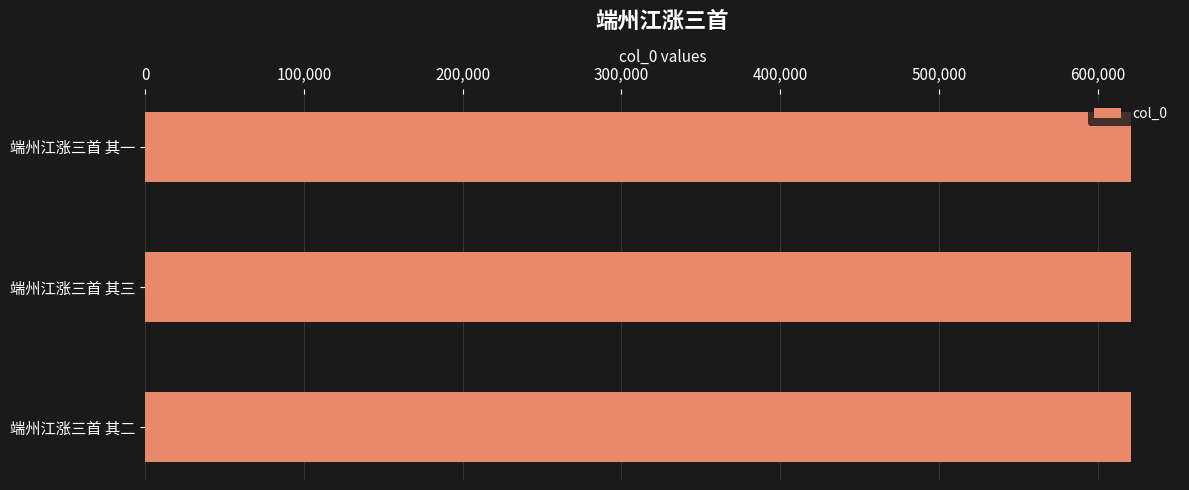

How many data points are less than 620823?

1